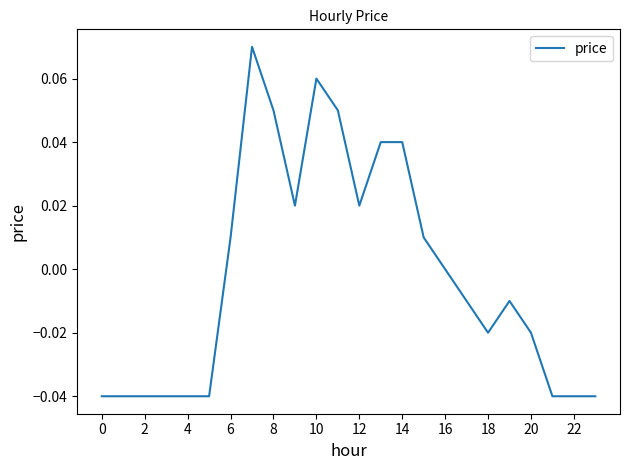

What is the difference between the maximum and second lowest values?

0.1